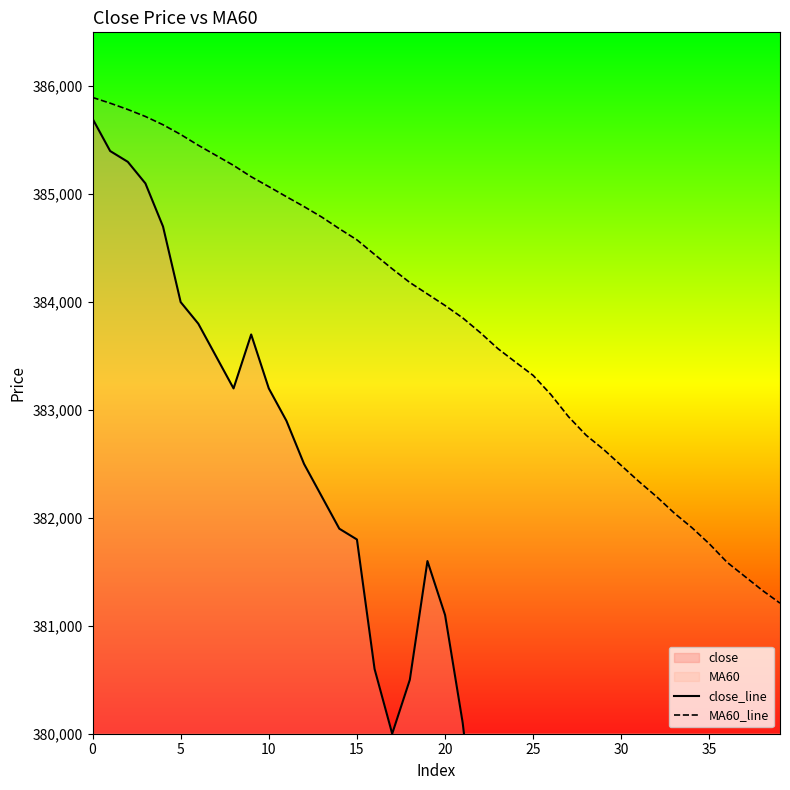

At how many categories does at least one series exceed 380273?

40